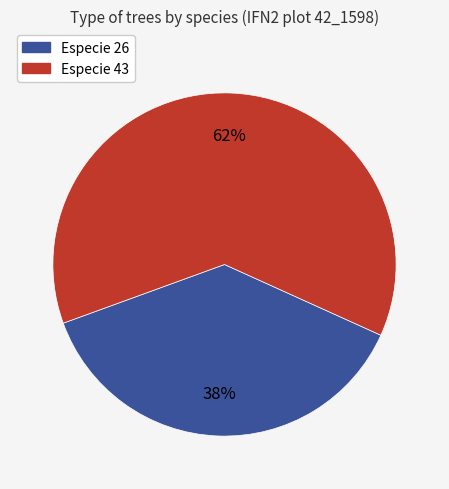

Is there any slice that represents more than half of the pie?

Yes